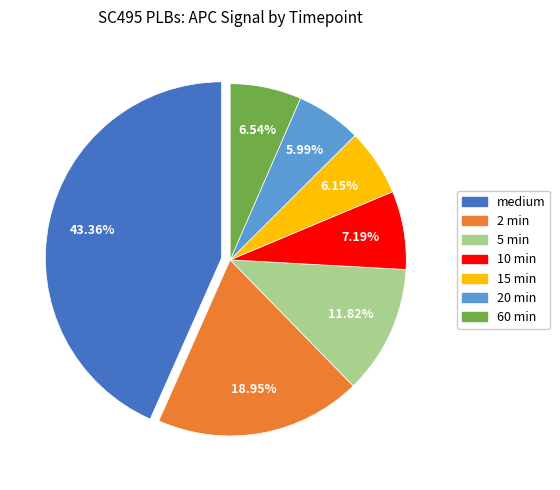

Is it true that 10 min is 7% of the pie?

True